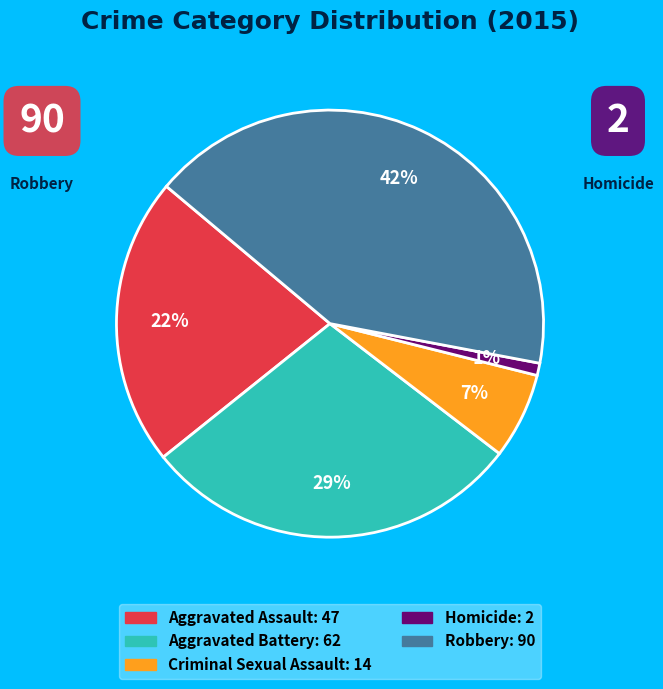

What percentage is the Aggravated Battery slice, to the nearest percent?

29%